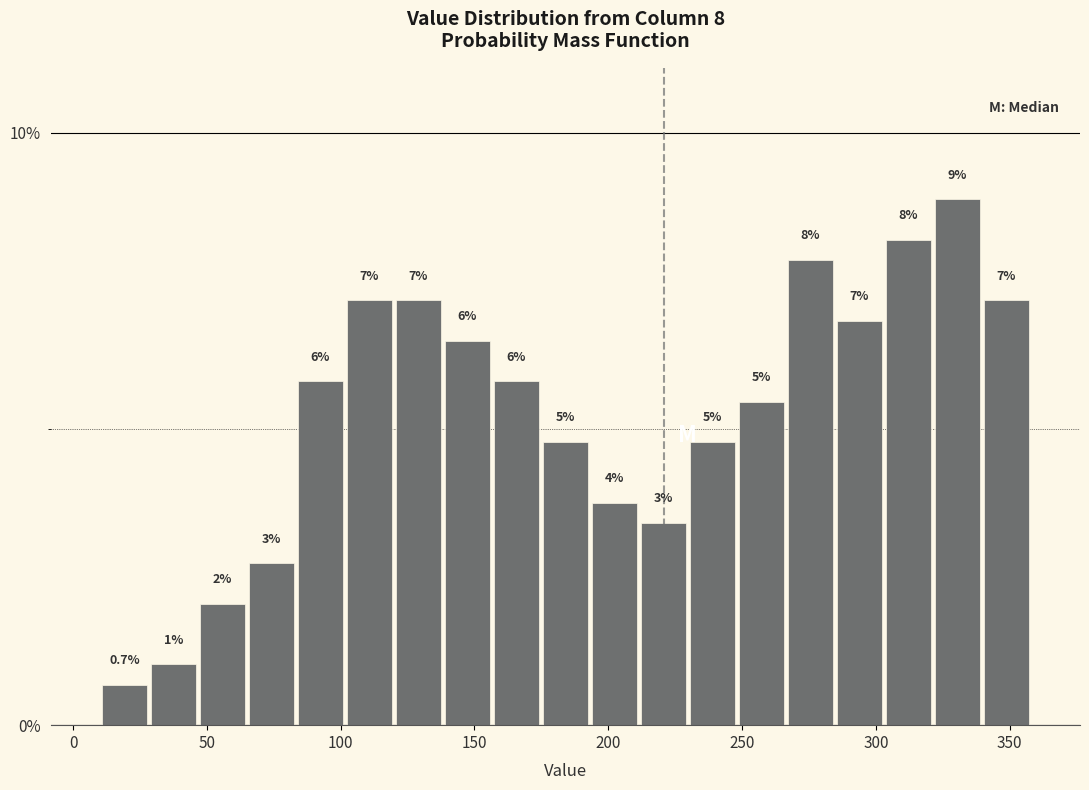

Around what value on the x-axis is the tallest bar? Give the approximate position of its centre, as read against the axis.

330